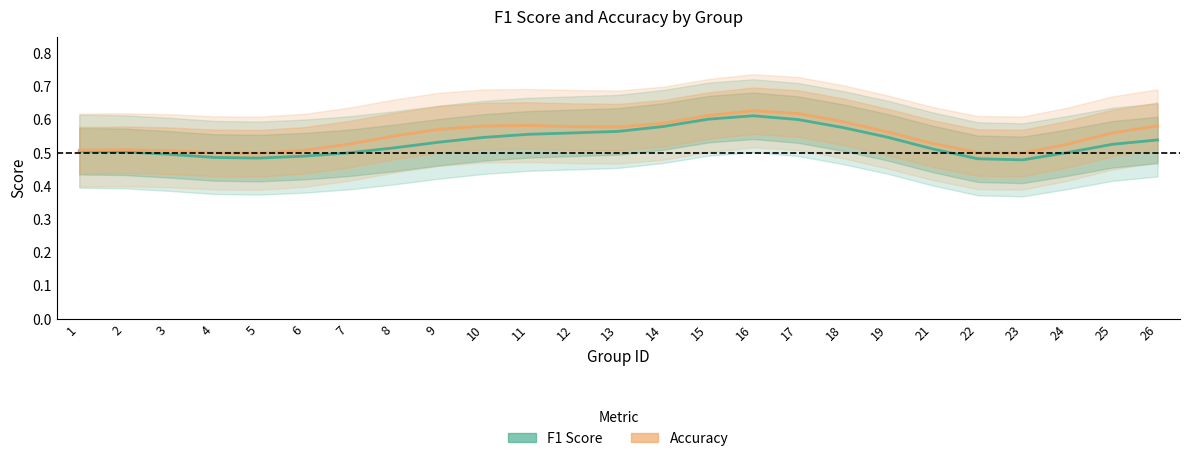

What is the minimum value for Accuracy?

0.5